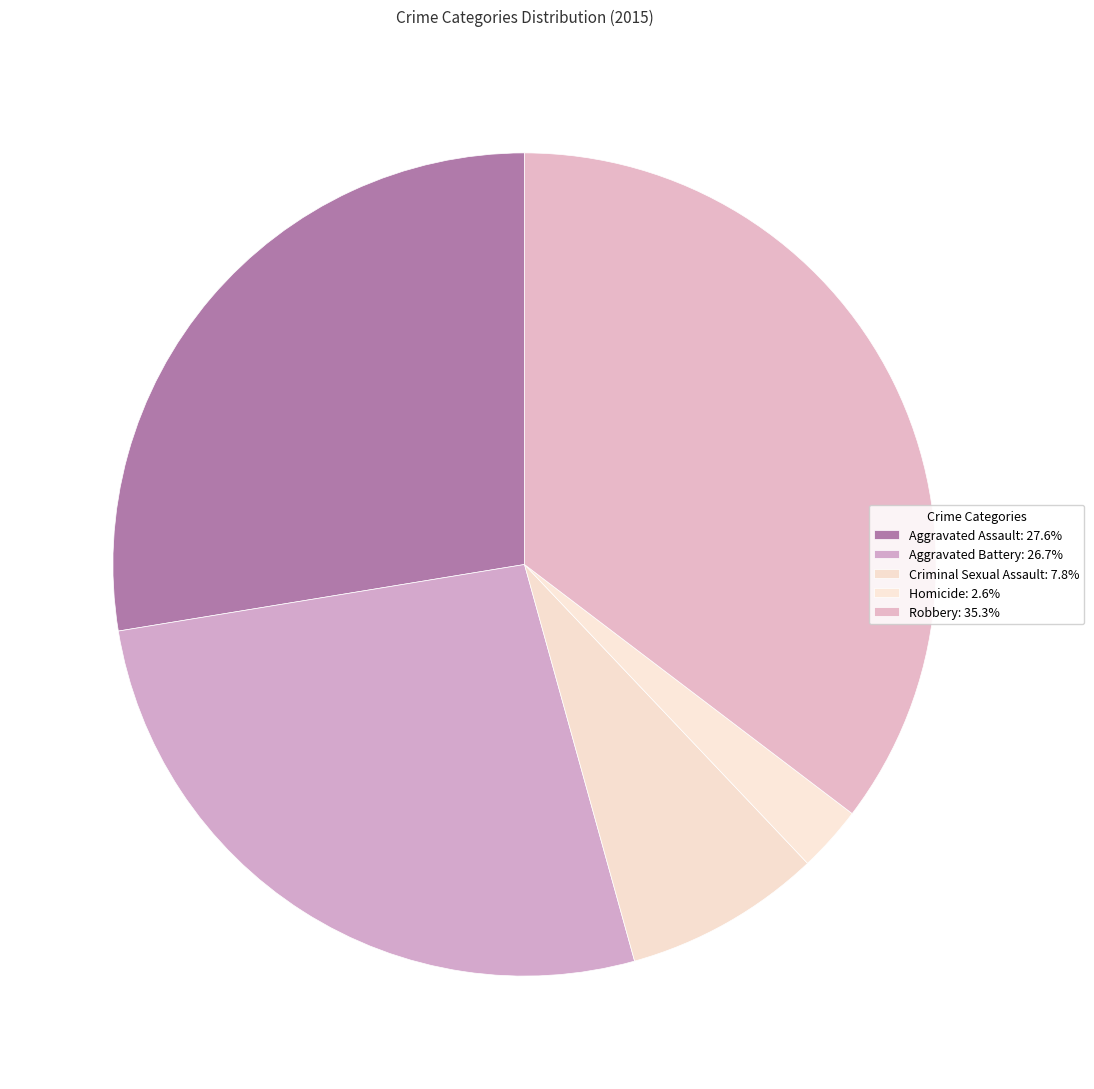

Is Homicide the majority of the pie?

No